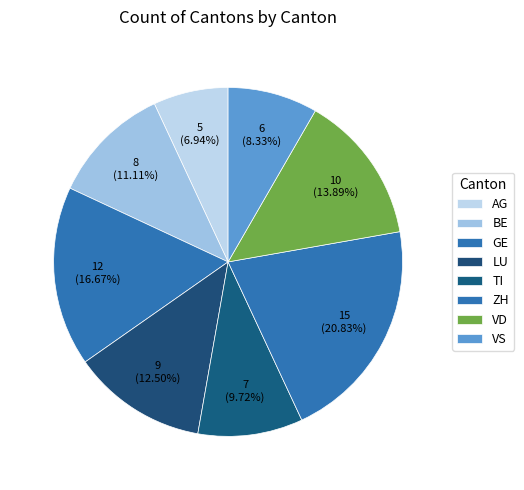

How many slices are in this pie chart?

8